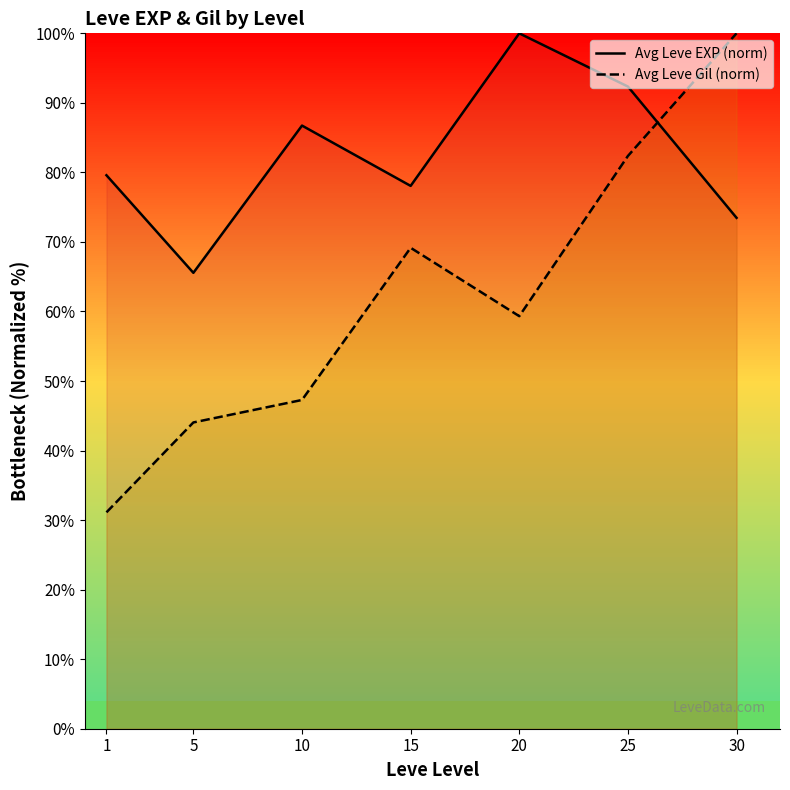

True or false: Avg Leve Gil (norm) and Avg Leve EXP (norm) cross at least once.

True